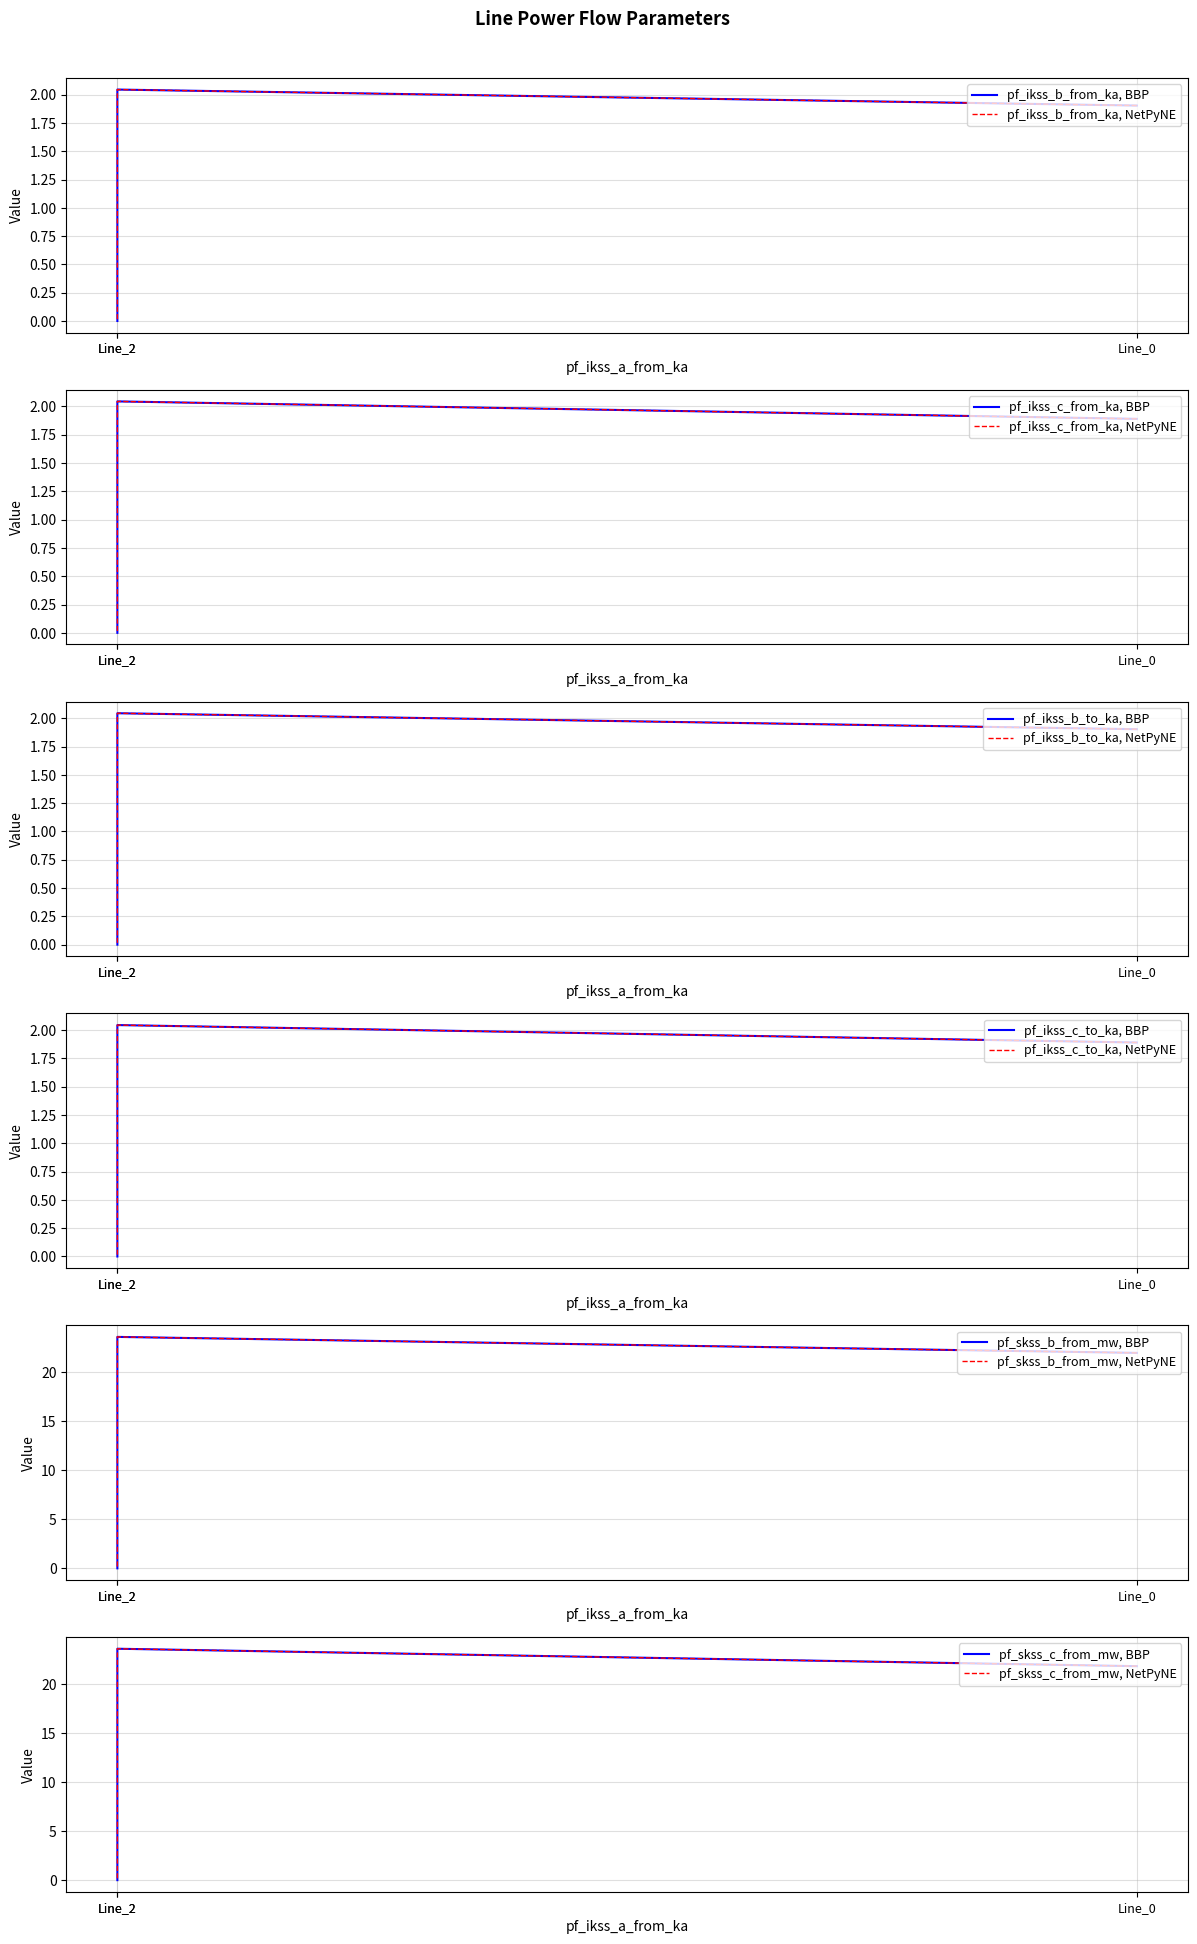

At which label does pf_ikss_c_from_ka reach its minimum?

Line_2